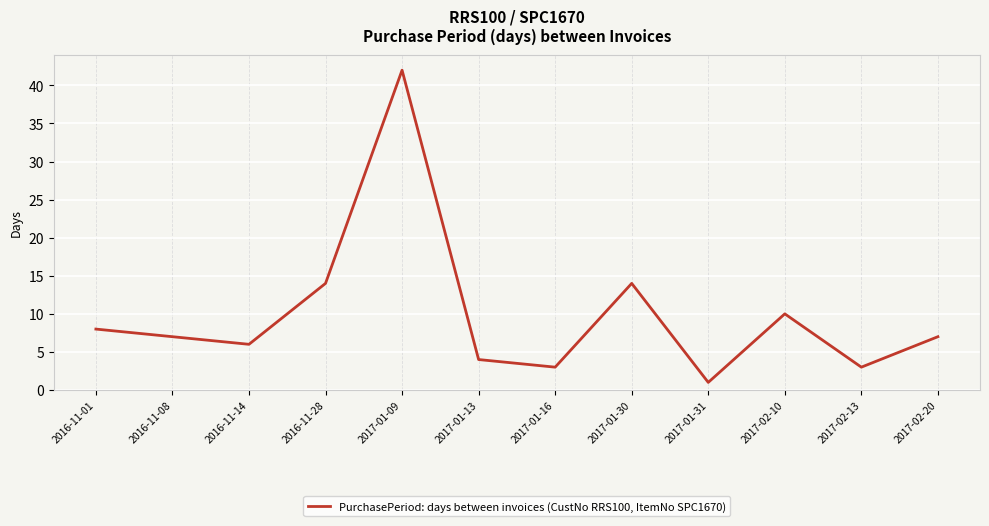

Where does the data first go above 7?

2016-11-01